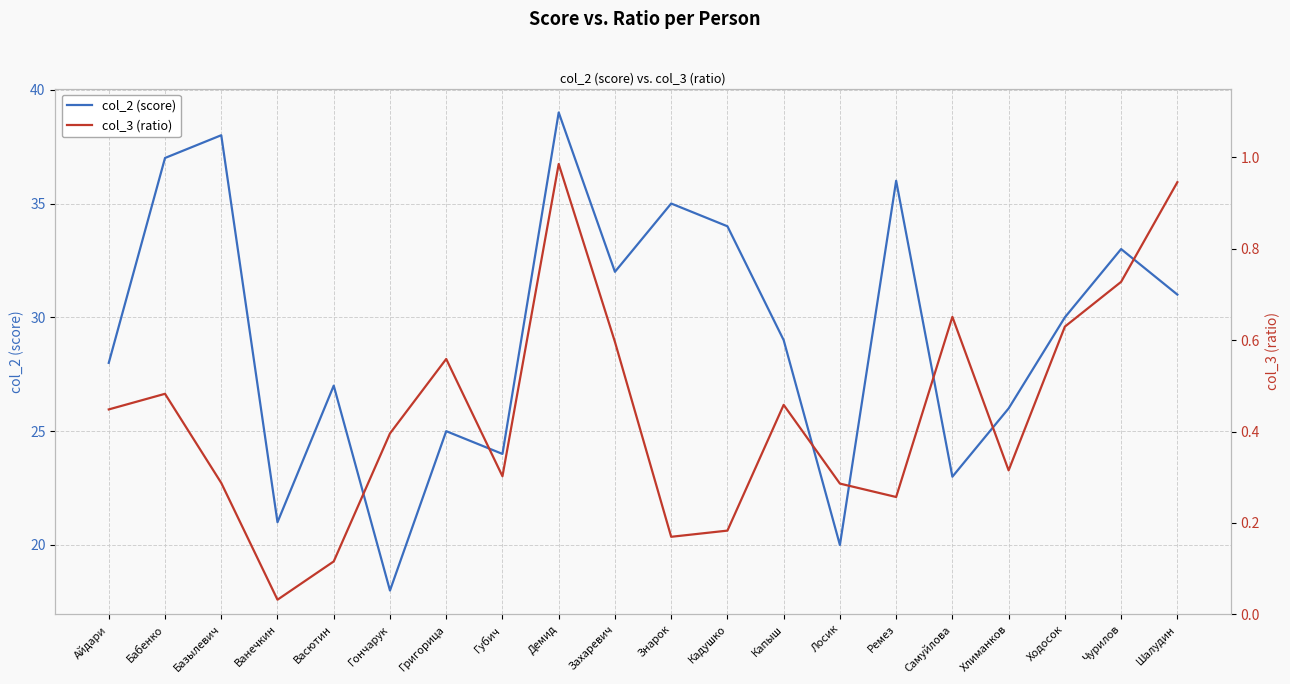

What is the label of the 12th point from the left?

Кадушко